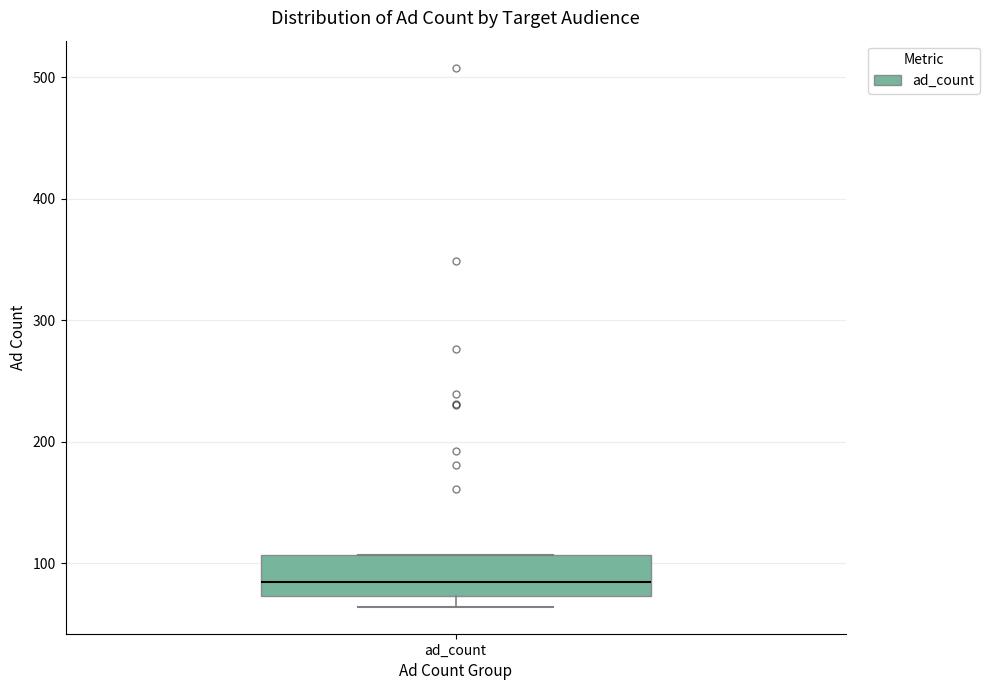

Transcribe this box plot: give where the median line is, the range the box spans, and where the two whiskers end, as read against the y-axis. The values are not printed on the chart, so give them approximately, as read against the axis.

median 80, box 70 to 110, whiskers 60 to 110